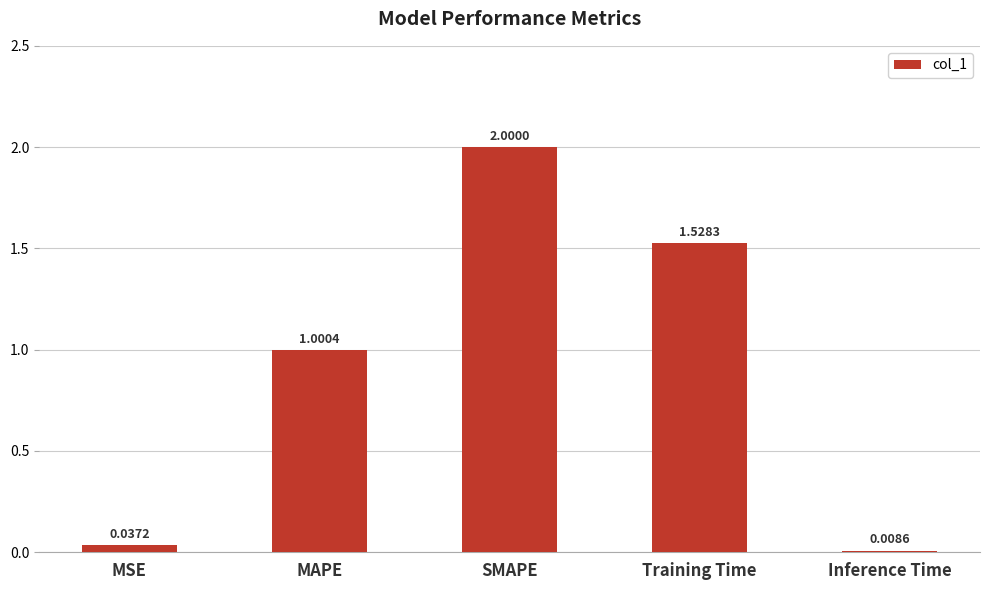

Does the chart contain stacked bars?

No